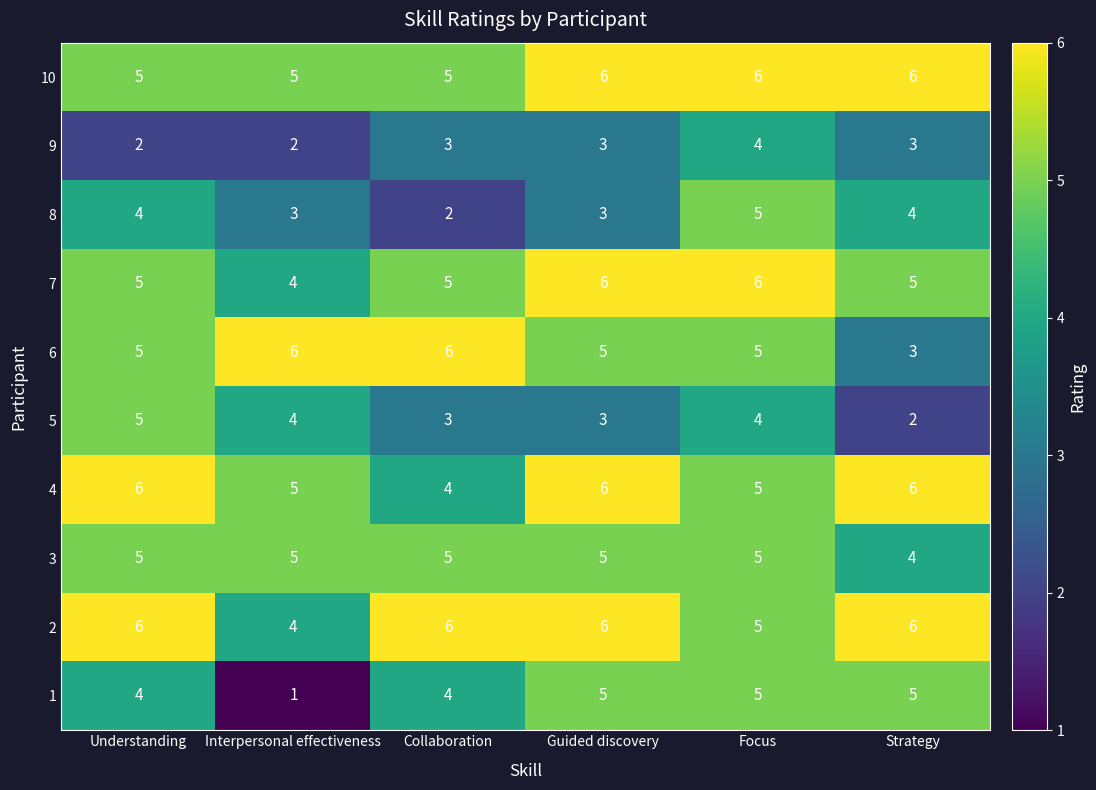

Is it true that 3 equals 5 at Interpersonal effectiveness?

True